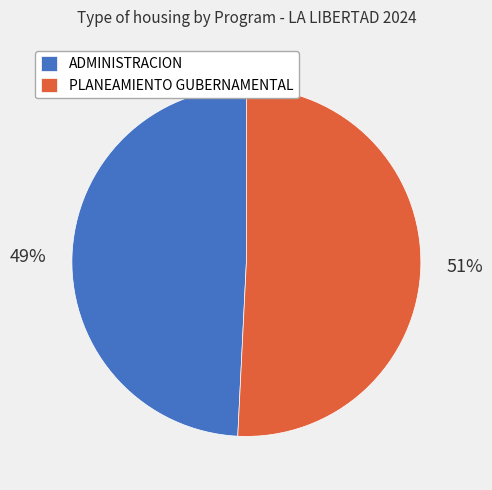

Which slice is the smallest?

ADMINISTRACION